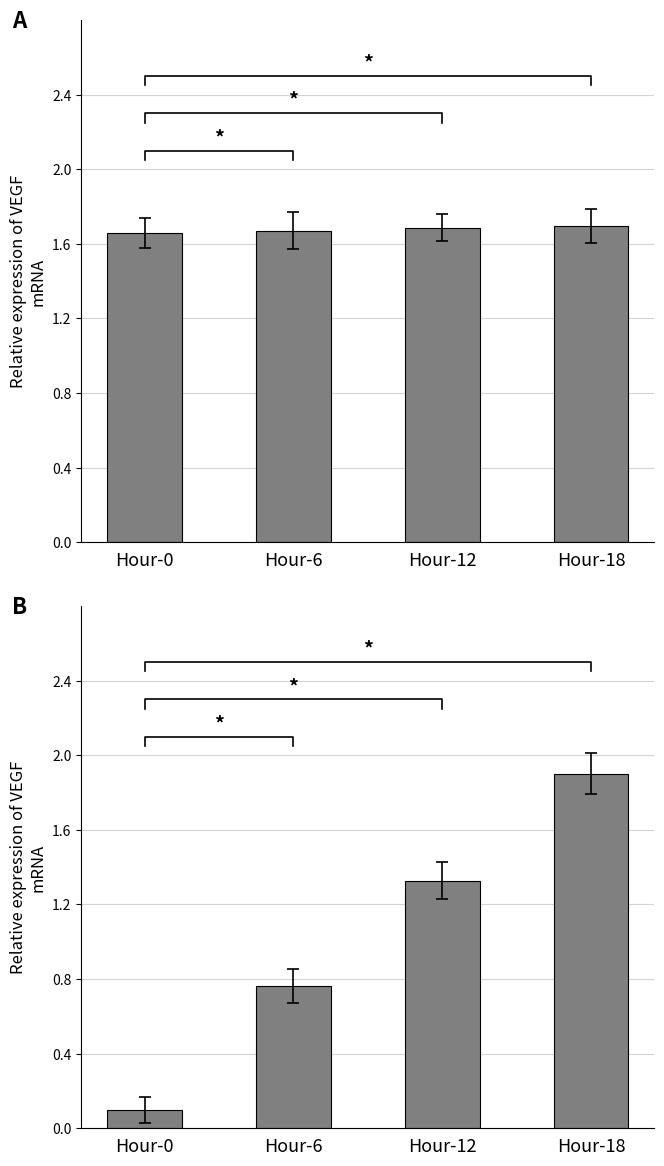

What is the value of the ATT14 (normalized) bar at the 4th from the left?

1.9